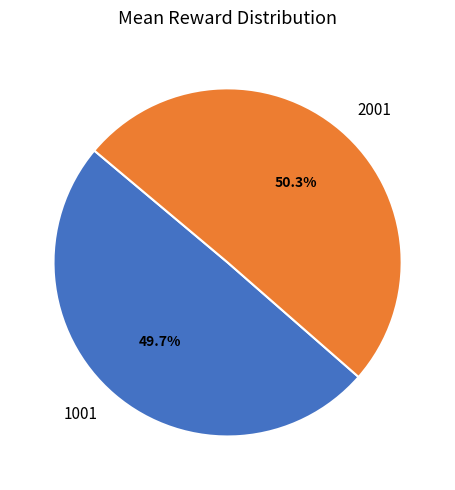

The 2001 slice represents 50% of the pie. True or false?

True